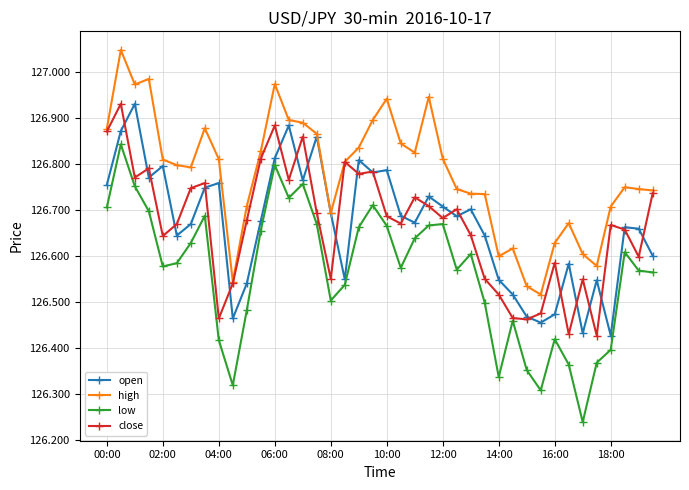

True or false: high and low intersect in this chart.

False